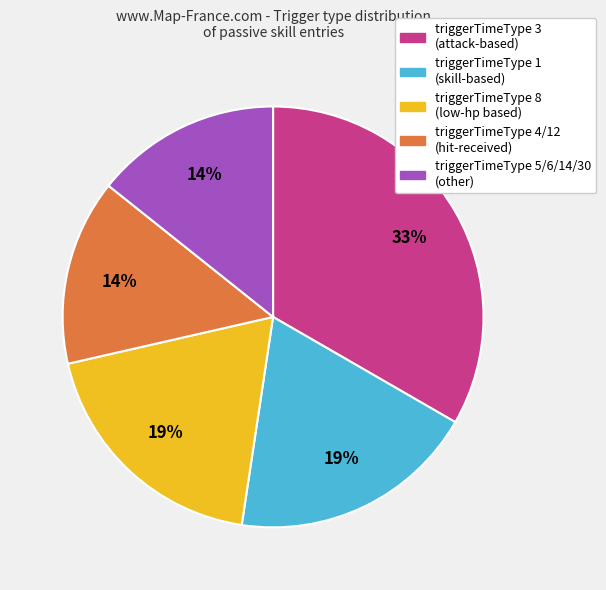

To the nearest percent, what is the average slice percentage?

20%